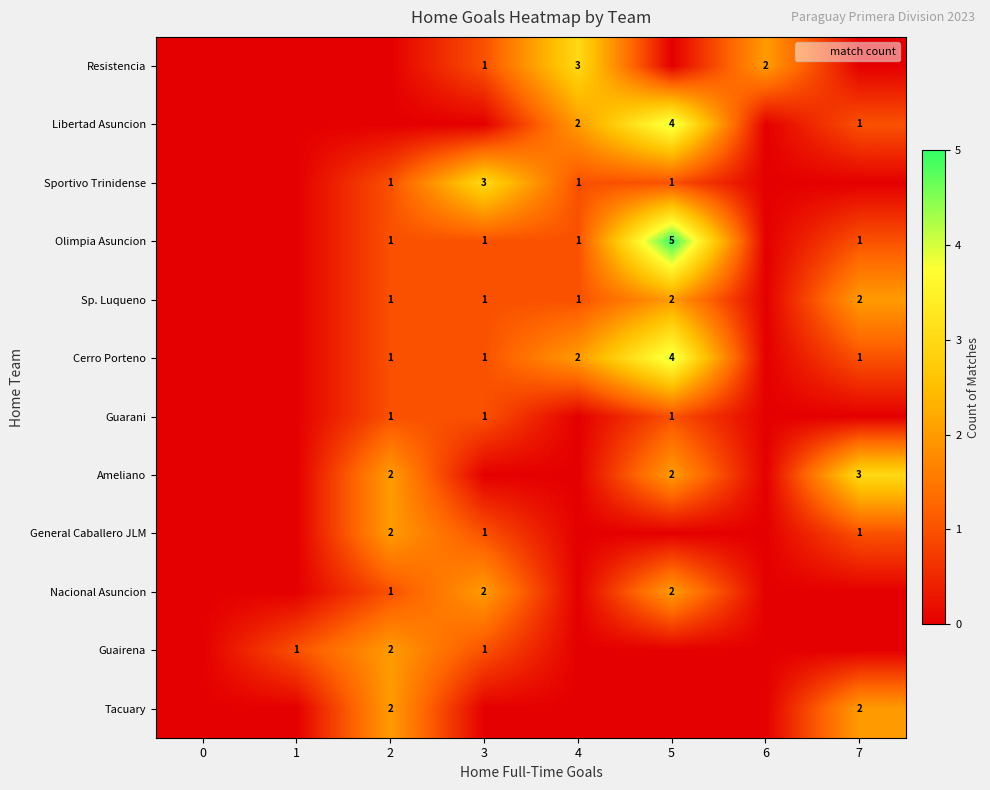

Is the value of Guarani at 7 greater than the value of Tacuary at 0?

No